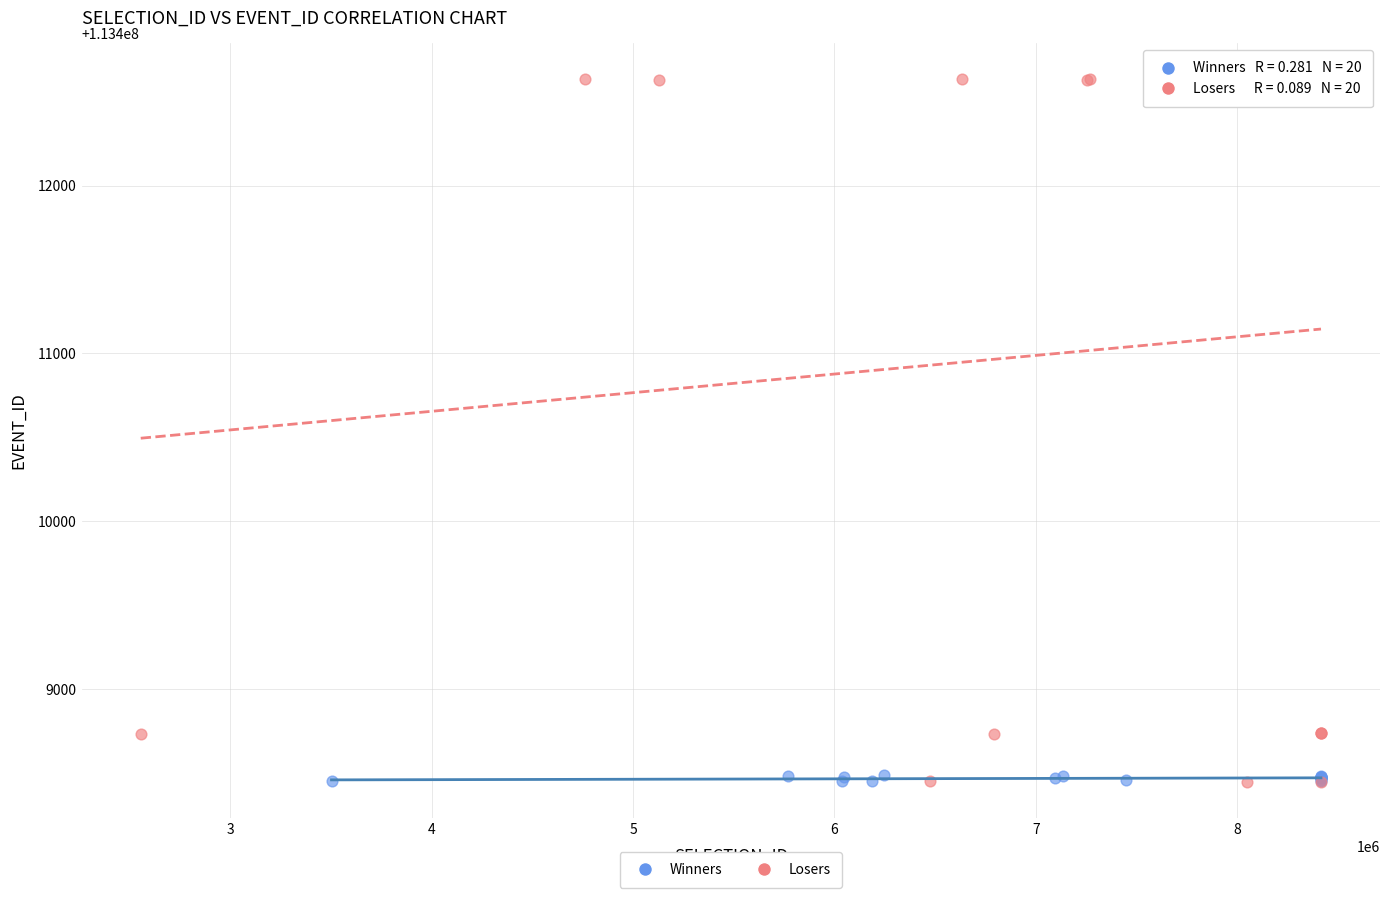

Which series reaches the maximum Y coordinate?

Losers